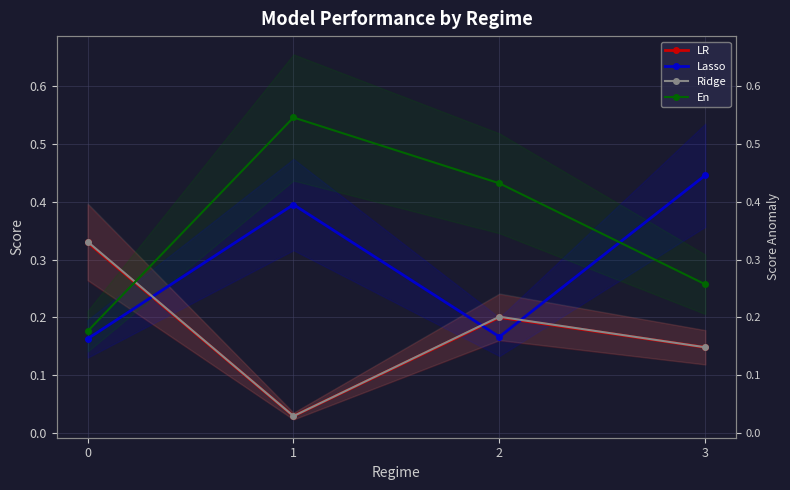

Between which two adjacent categories do En and Ridge first intersect?

0 and 1